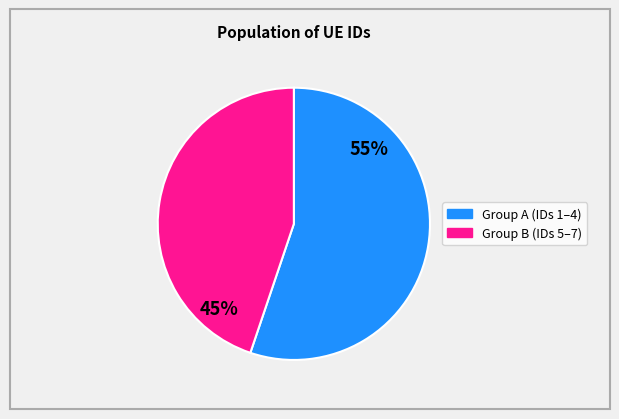

How many segments does this pie chart have?

2